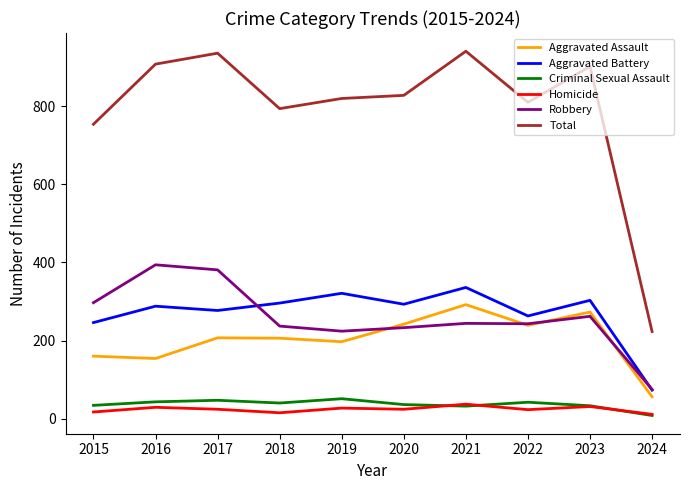

What are all the series names shown in the legend?

Aggravated Assault, Aggravated Battery, Criminal Sexual Assault, Homicide, Robbery, Total